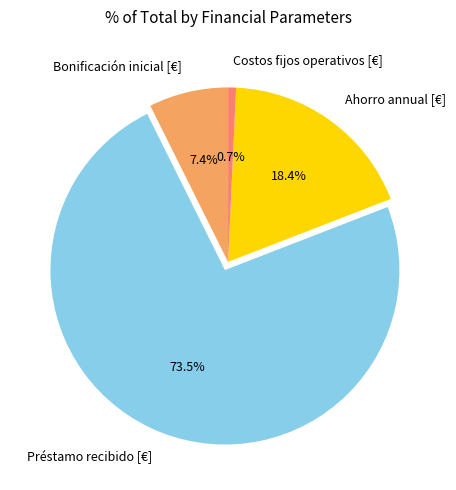

Which has a higher value, Préstamo recibido [€] or Costos fijos operativos [€]?

Préstamo recibido [€]